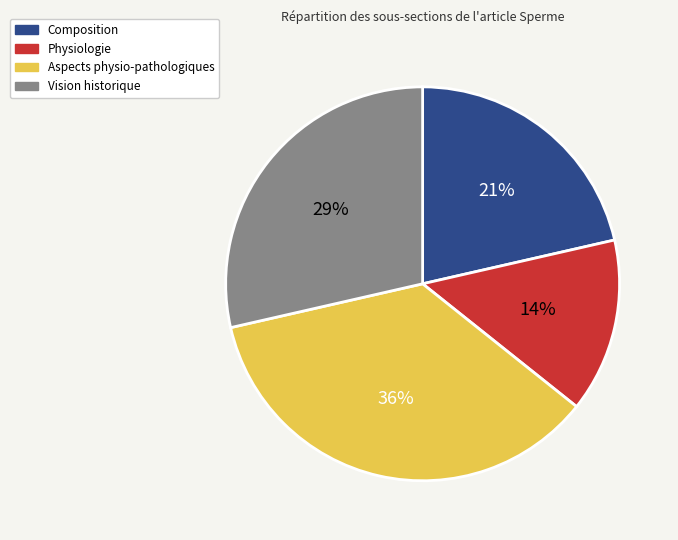

Does any single category account for the majority?

No